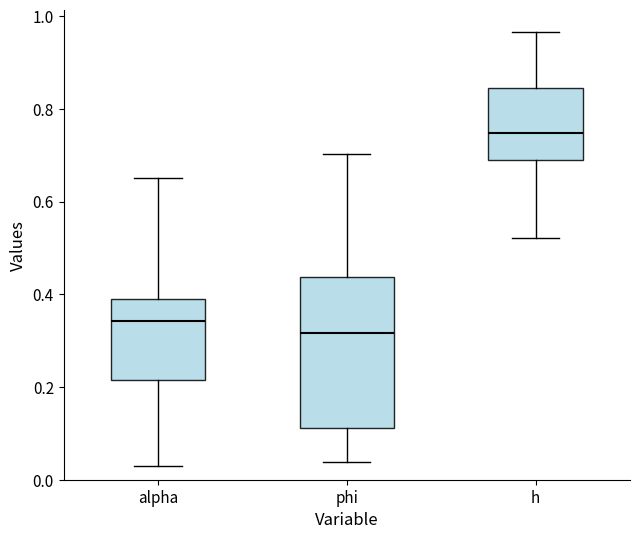

Which box is the tallest, from its lower edge to its upper edge?

phi